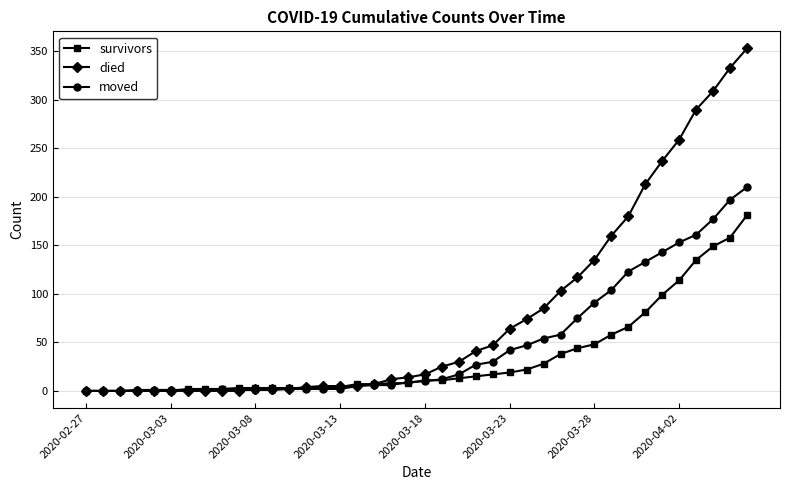

Does the chart display data point markers on the line(s)?

Yes